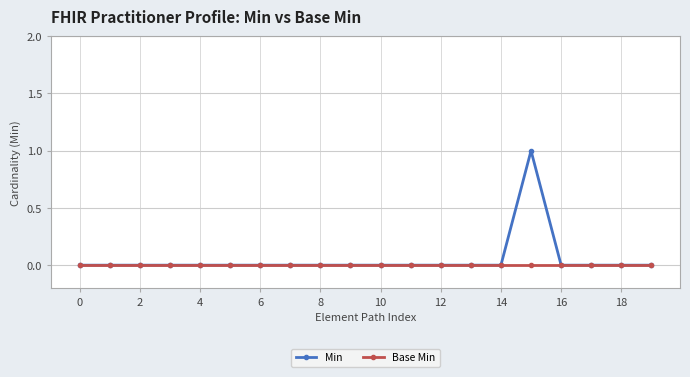

Reading right to left, list all the values displayed in this chart.

Min: 0	0	0	0	1	0	0	0	0	0	0	0	0	0	0	0	0	0	0	0
Base Min: 0	0	0	0	0	0	0	0	0	0	0	0	0	0	0	0	0	0	0	0